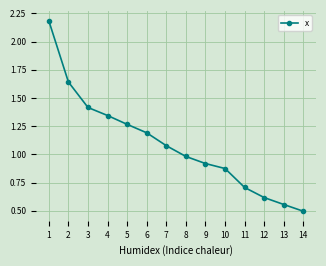

What is the value of the 6th point from the left?

1.2